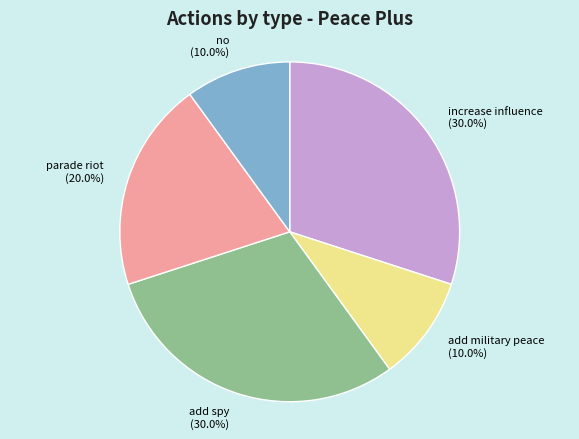

To the nearest percent, what is the combined percentage of no and add spy?

40%